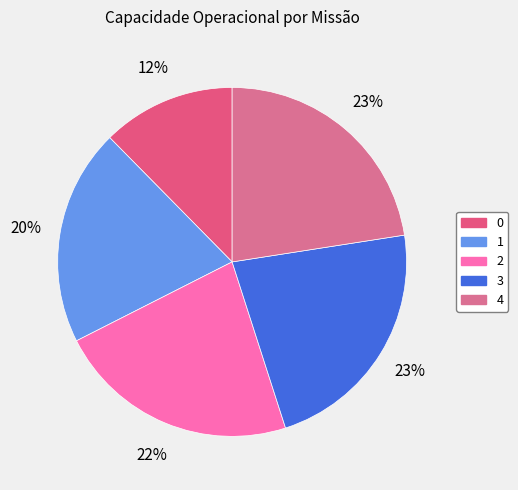

What portion of the pie excludes 0?

87.6%